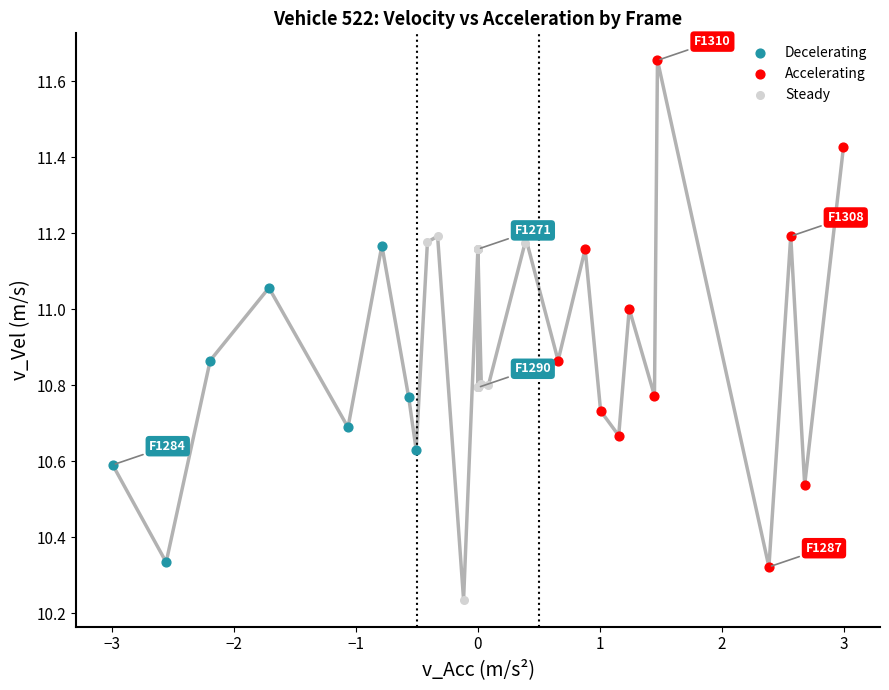

Which series contains the highest Y value?

Accelerating